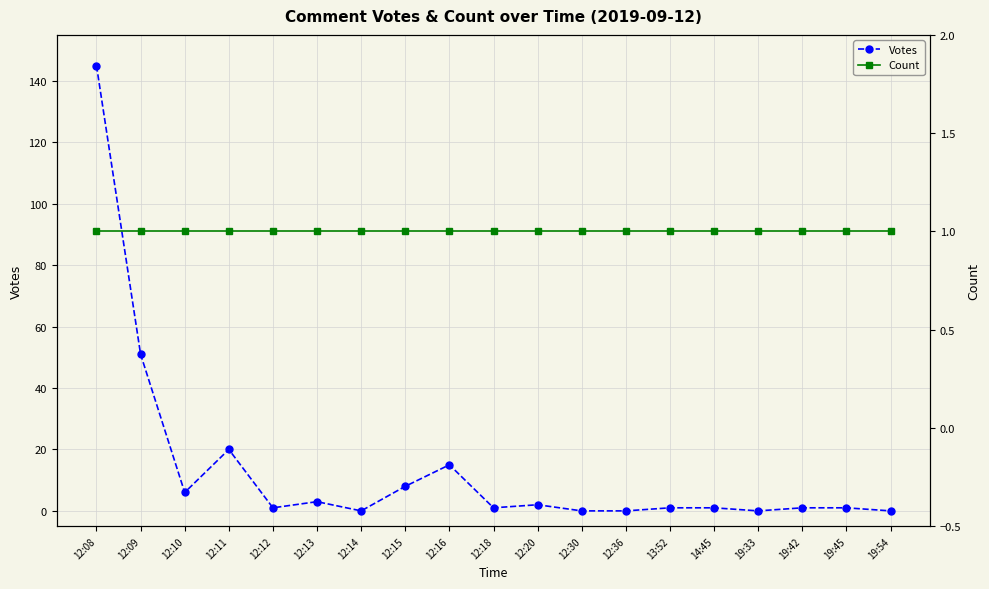

What are all the series names shown in the legend?

Votes, Count